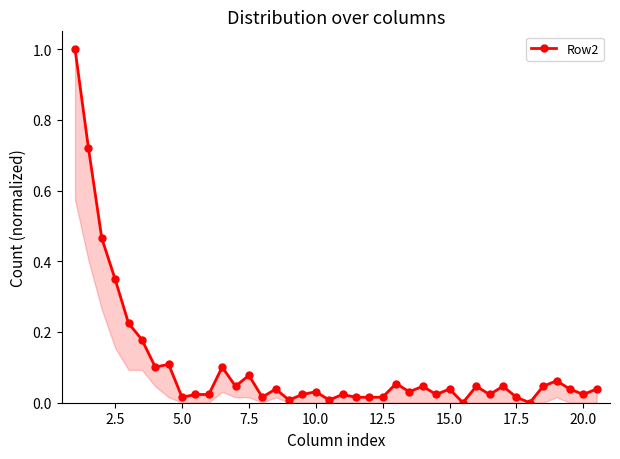

The chart shows a value of 0.0 at 17.5. True or false?

False